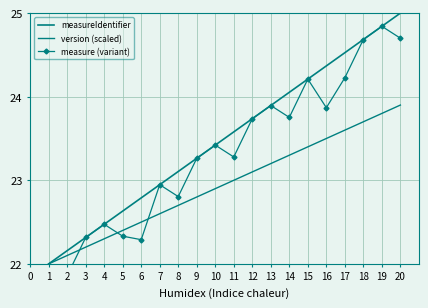

Is the value of measureIdentifier at 11 greater than the value of version (scaled) at 12?

Yes